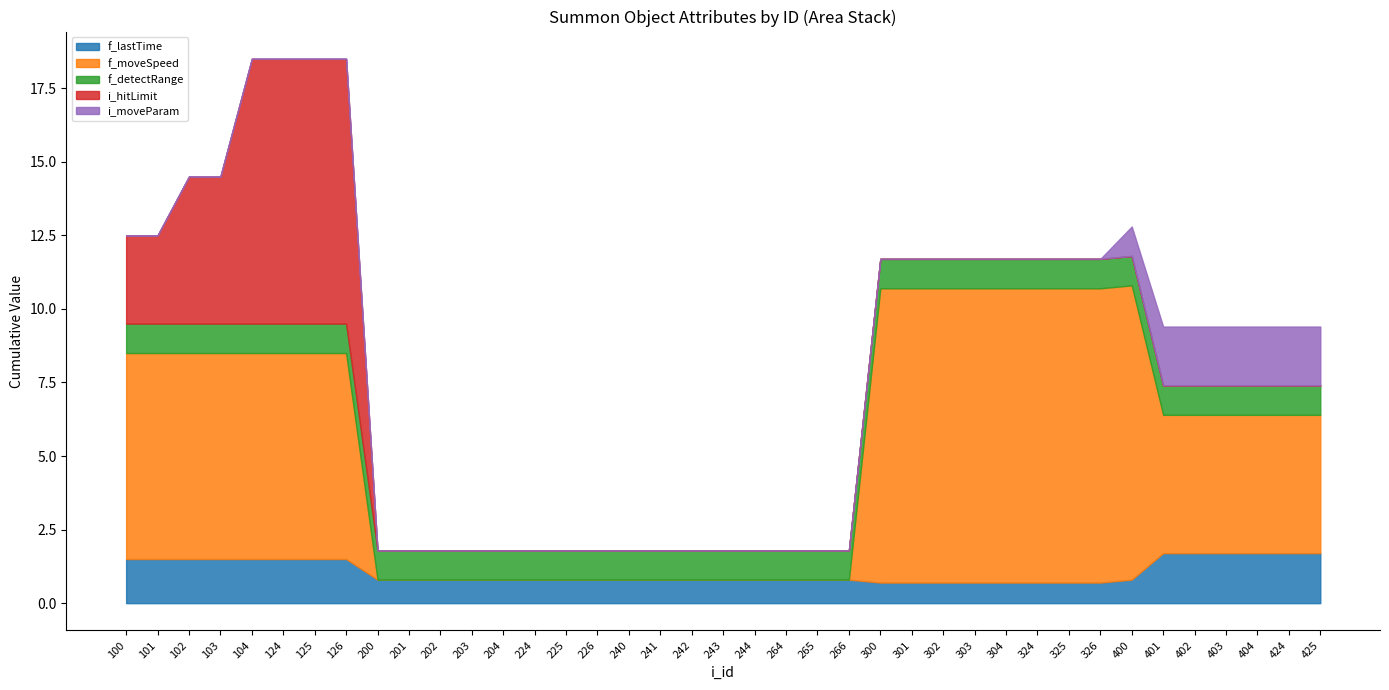

True or false: i_moveParam and f_detectRange intersect in this chart.

False